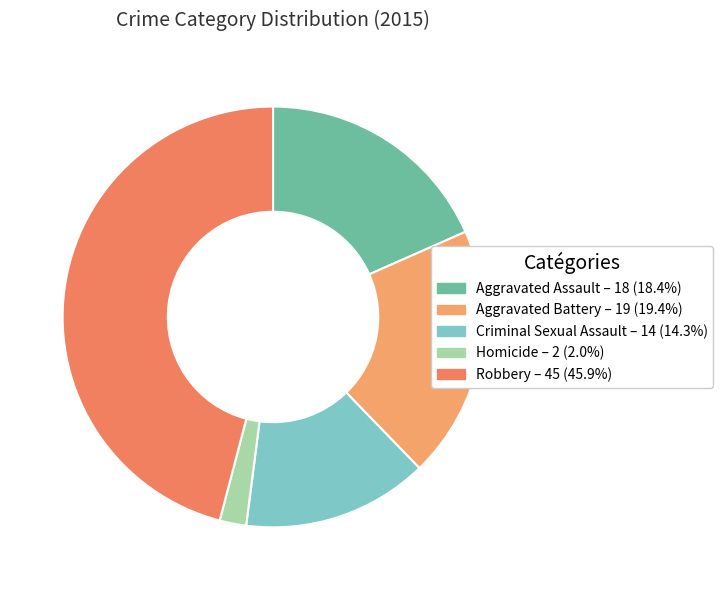

What is the ratio of the value at Homicide to the value at Criminal Sexual Assault?

0.1